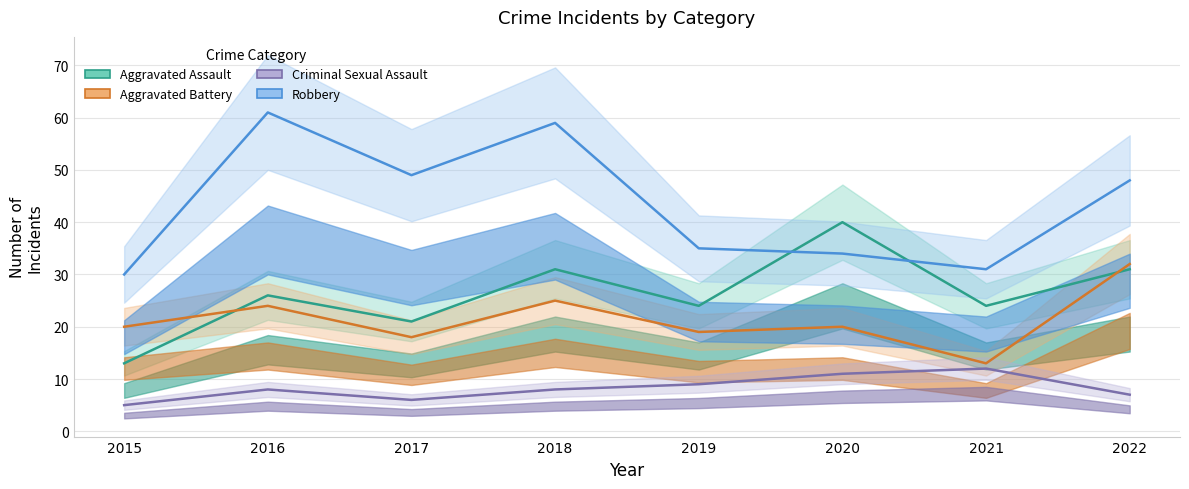

How many data points in Robbery are above 48?

3